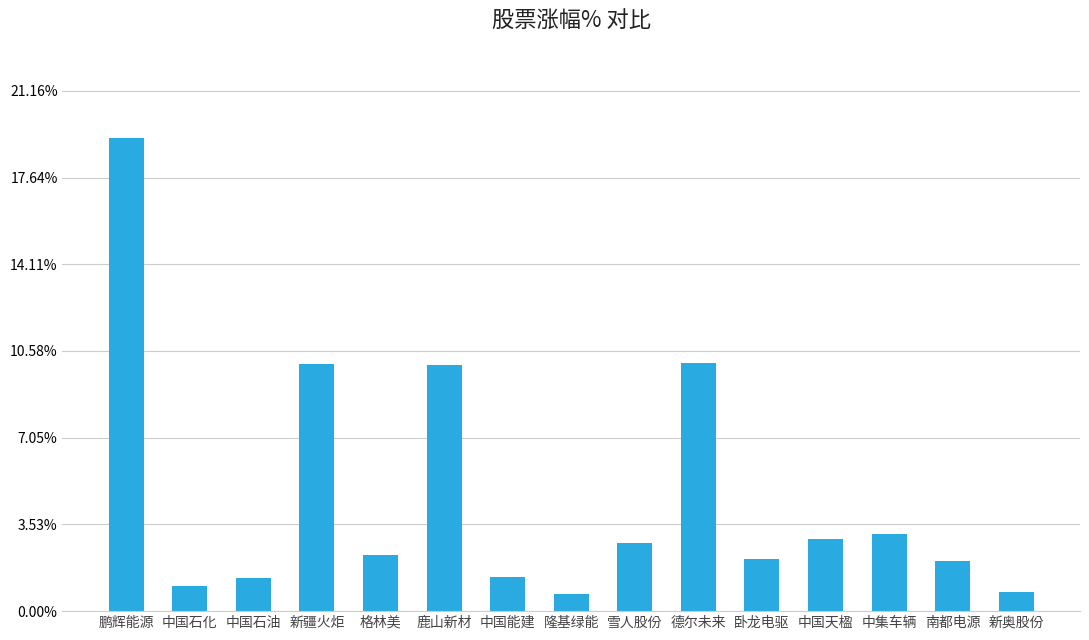

The chart shows a value of 2.1 at 卧龙电驱. True or false?

True